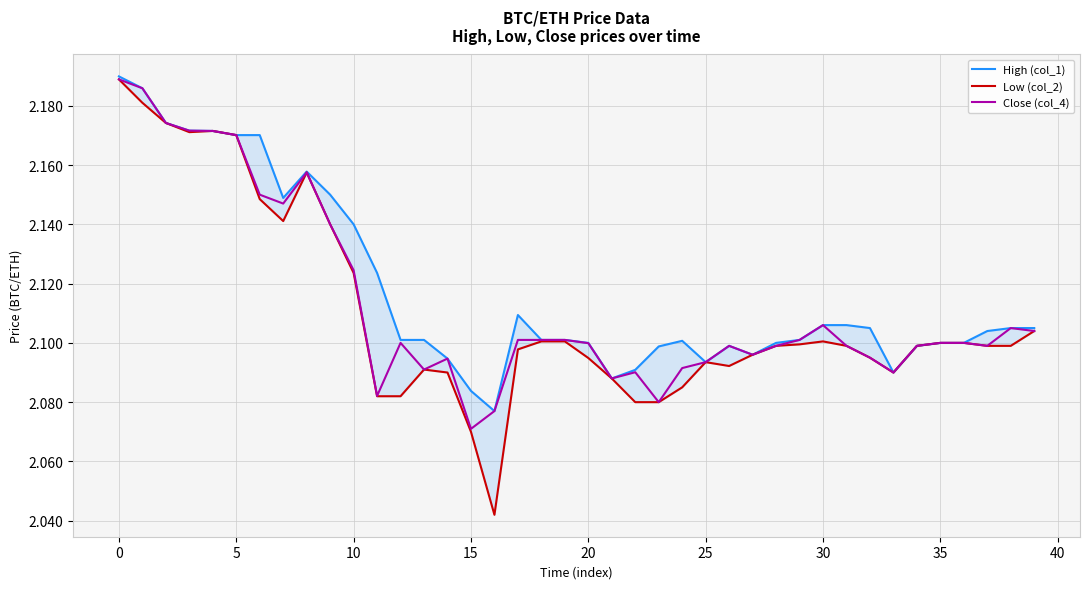

Which series has the largest range (max minus min)?

Low (col_2)